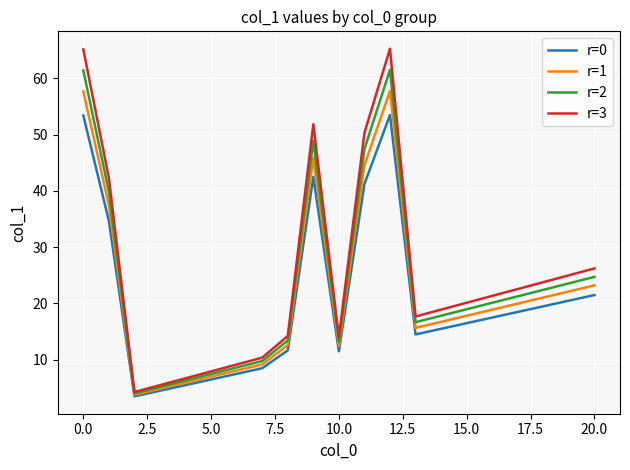

What is the maximum value for r=2?

61.5